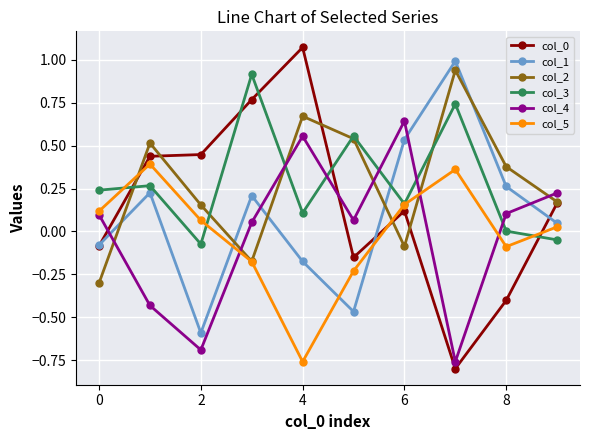

What is the minimum value for col_2?

-0.3